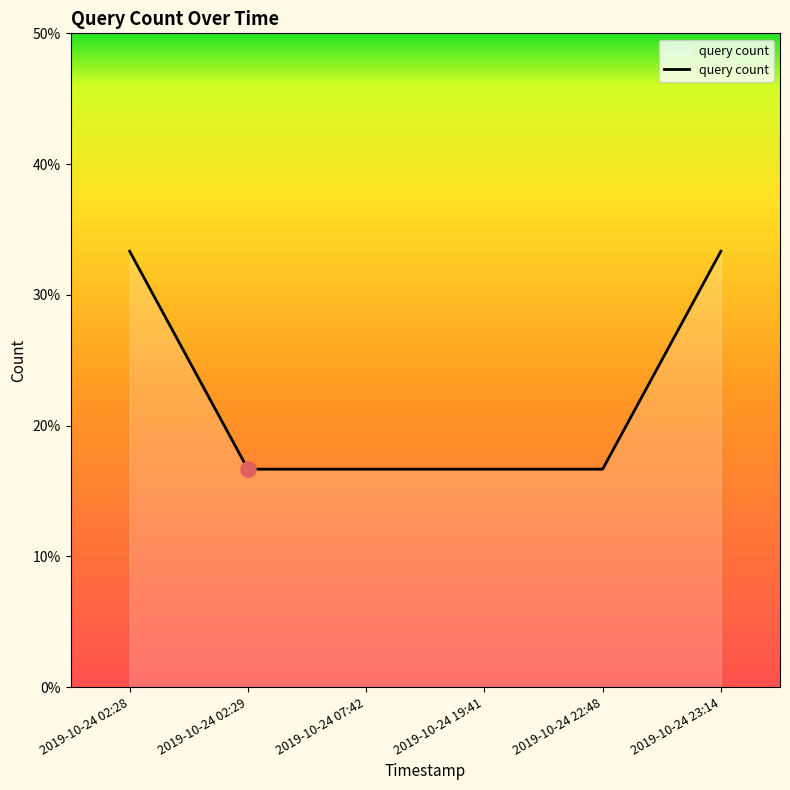

What is the change in value from 2019-10-24 02:28 to 2019-10-24 02:29?

-1